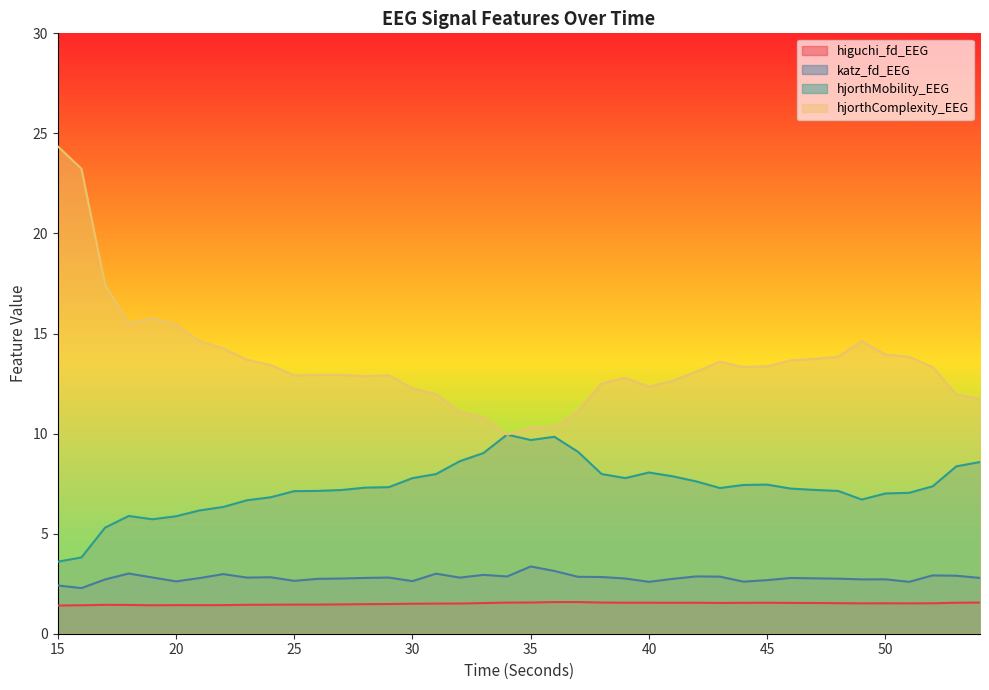

True or false: hjorthComplexity_EEG and higuchi_fd_EEG intersect in this chart.

False